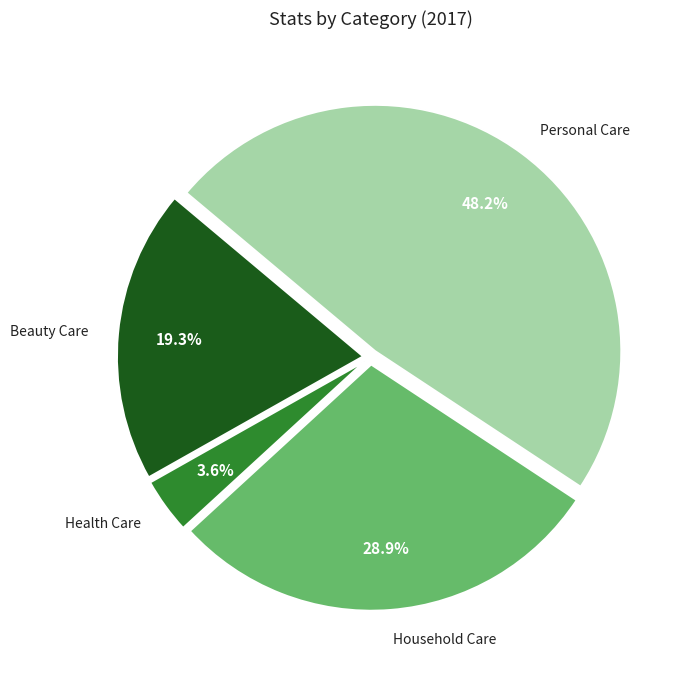

What percentage do Health Care and Household Care together represent?

32.5%